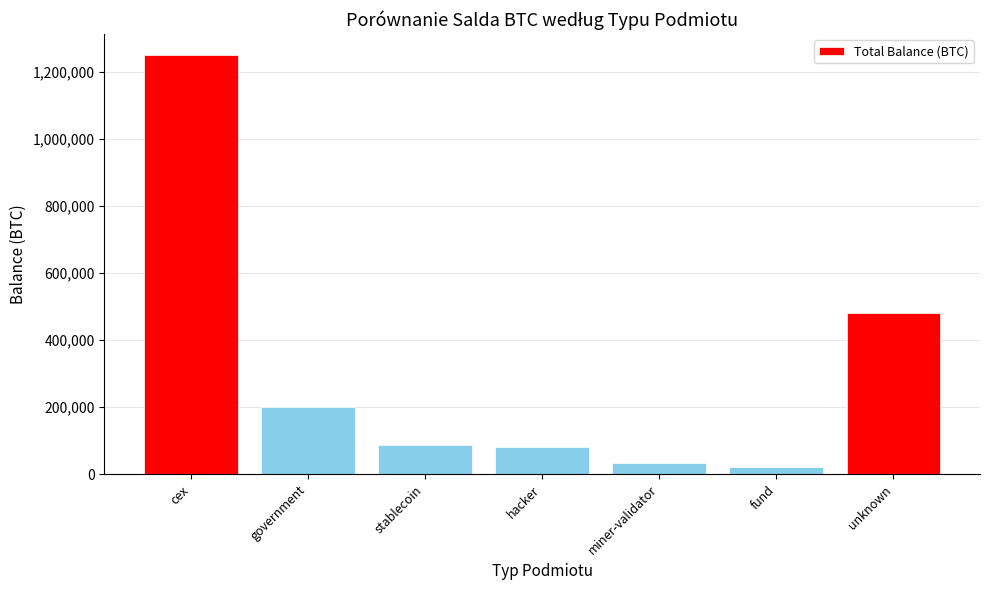

What is the maximum value shown in the chart?

1248890.5